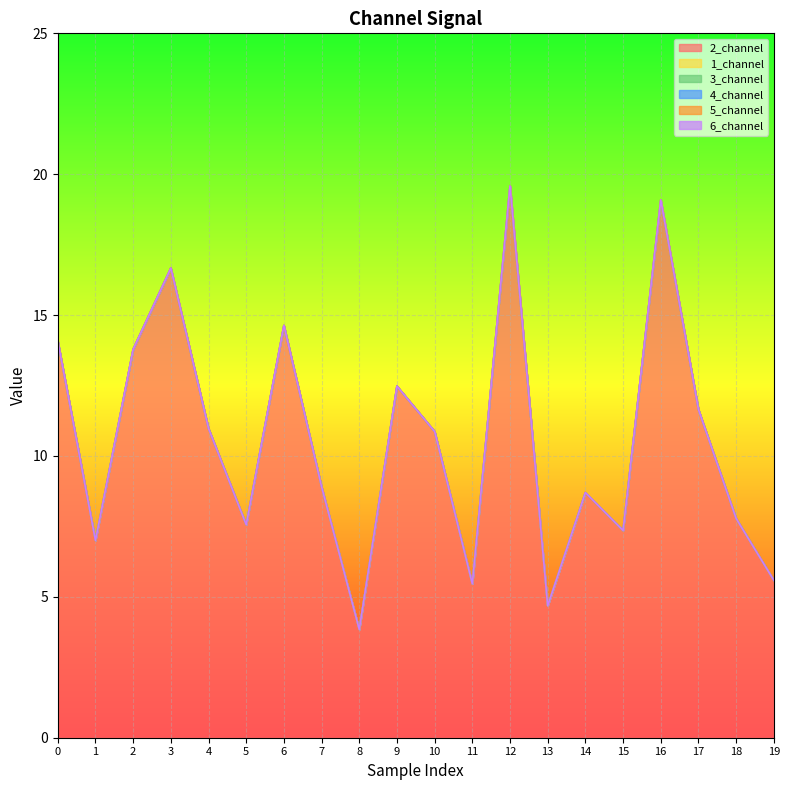

Is the value of 5_channel at 17 greater than the value of 4_channel at 2?

No